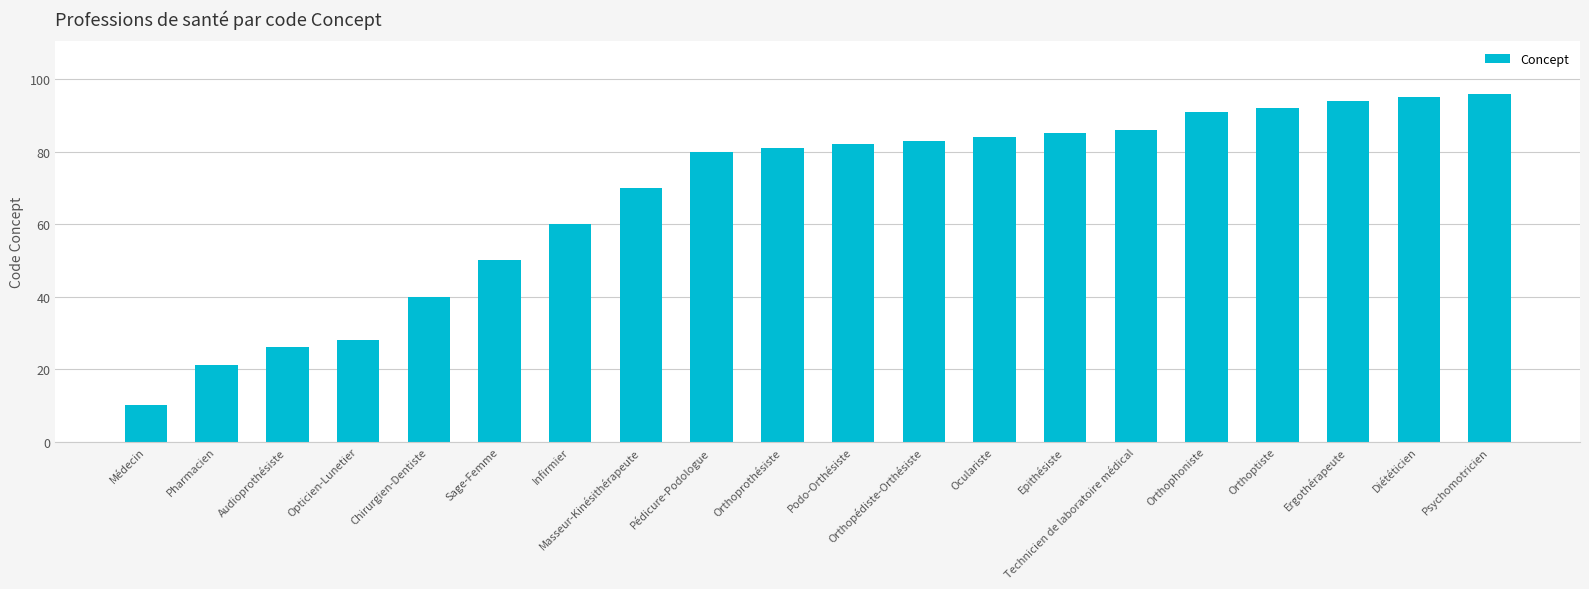

What is the label of the 14th bar from the left?

Epithésiste